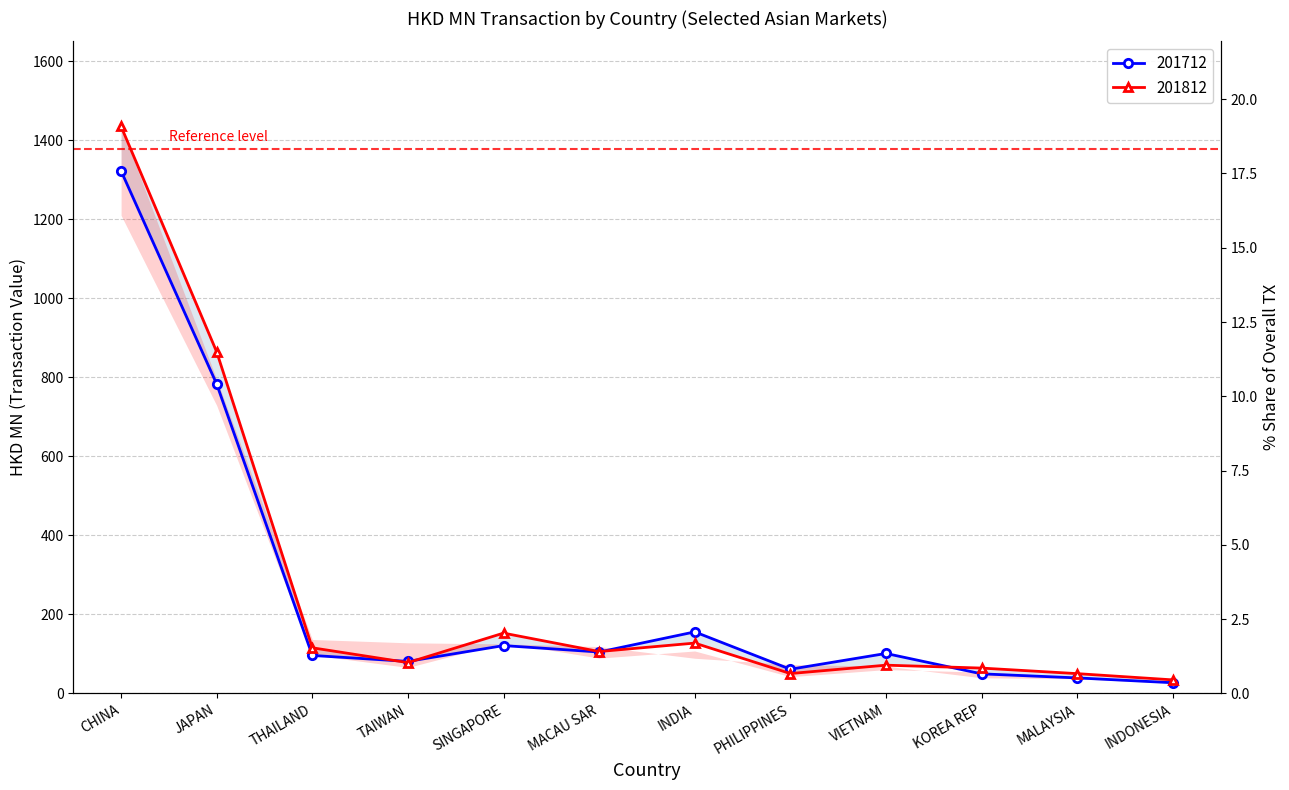

In 201712, how many points are lower than both neighbors (excluding endpoints)?

3